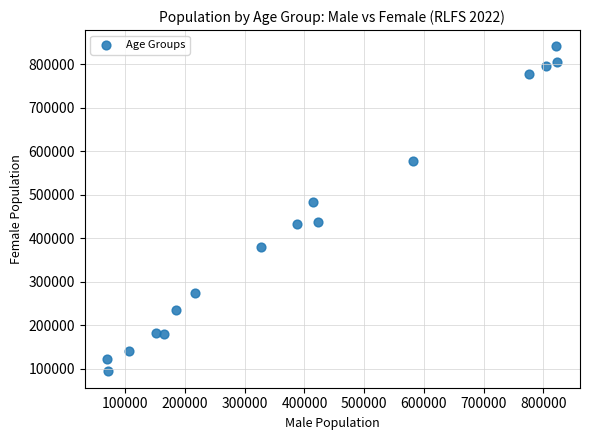

What is the range of Y values (max minus min)?

747297